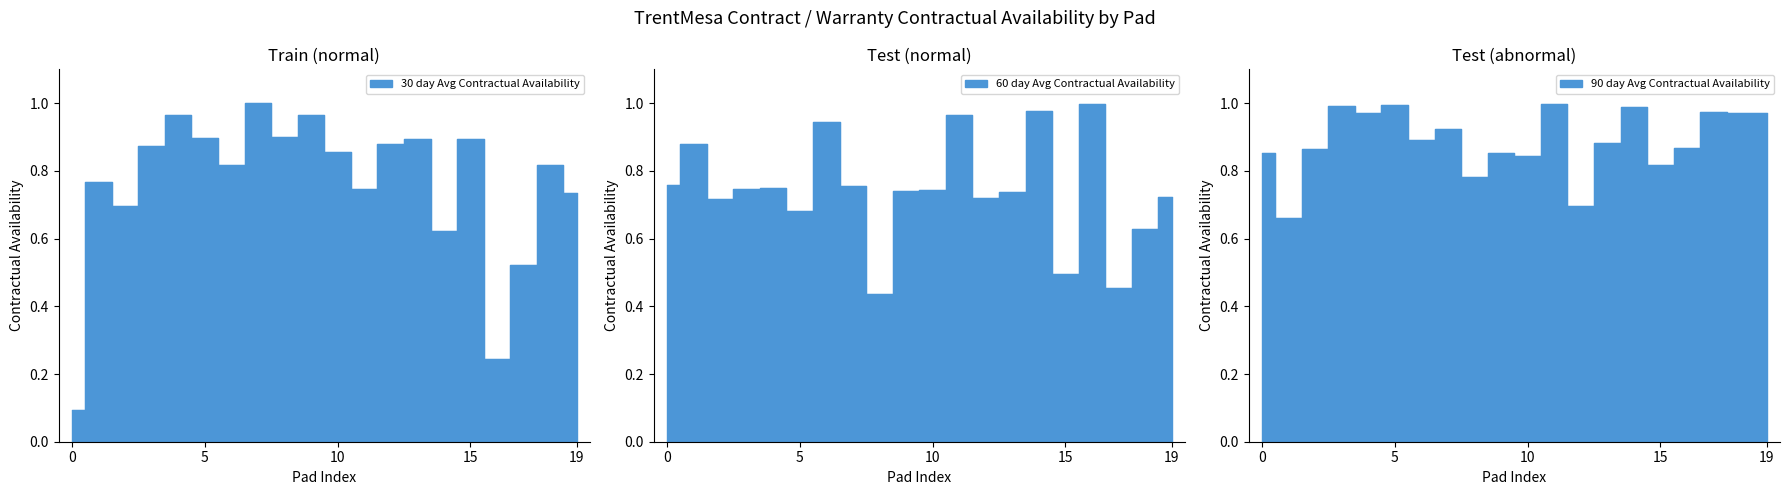

True or false: 30 day Avg Contractual Availability has more than 2 interior local peaks.

True